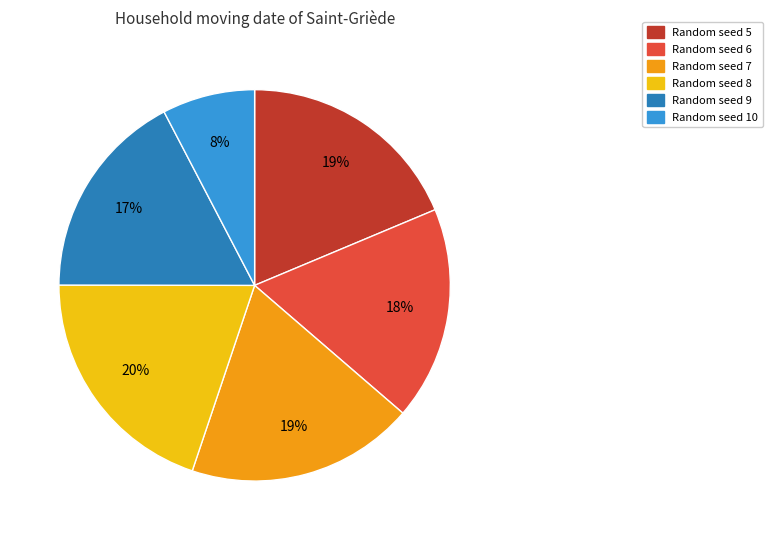

To the nearest percent, what is the difference between the largest and smallest slice percentages?

12%